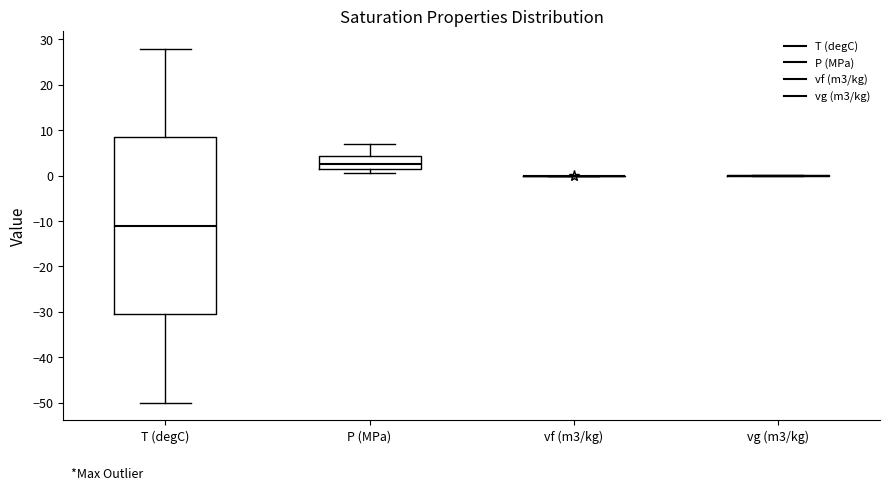

Comparing the boxes themselves (not the whiskers), which one is the tallest?

T (degC)